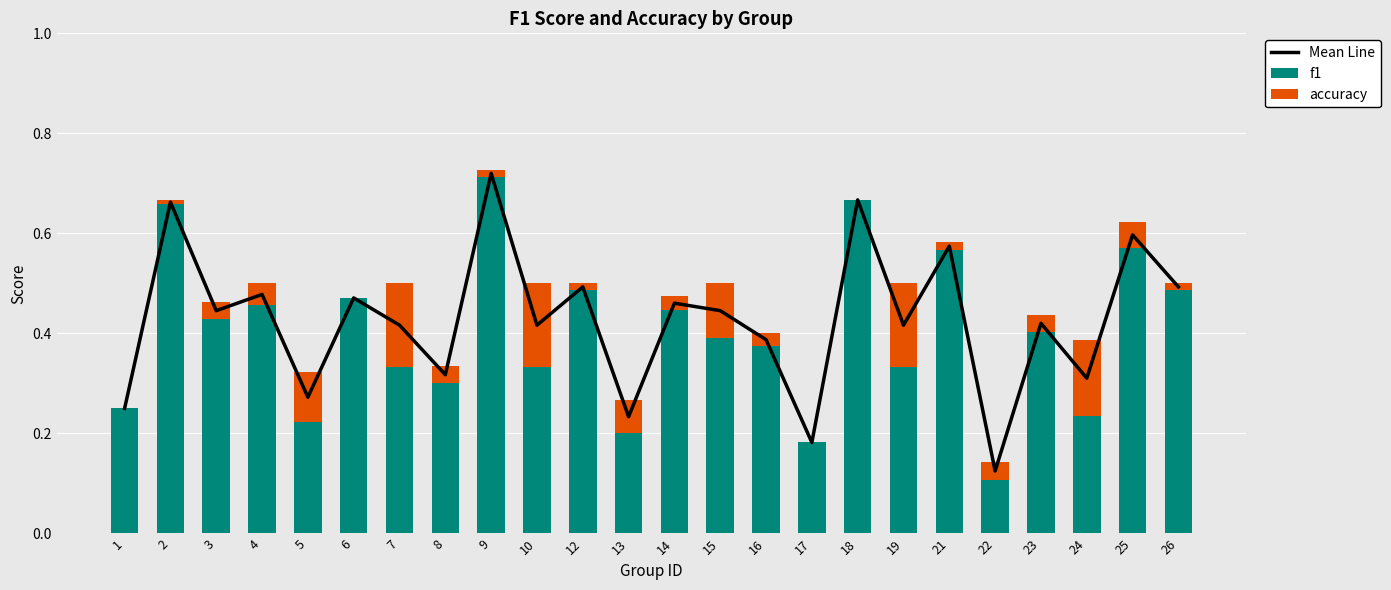

True or false: f1 has a value of 0.2 at 19.

False